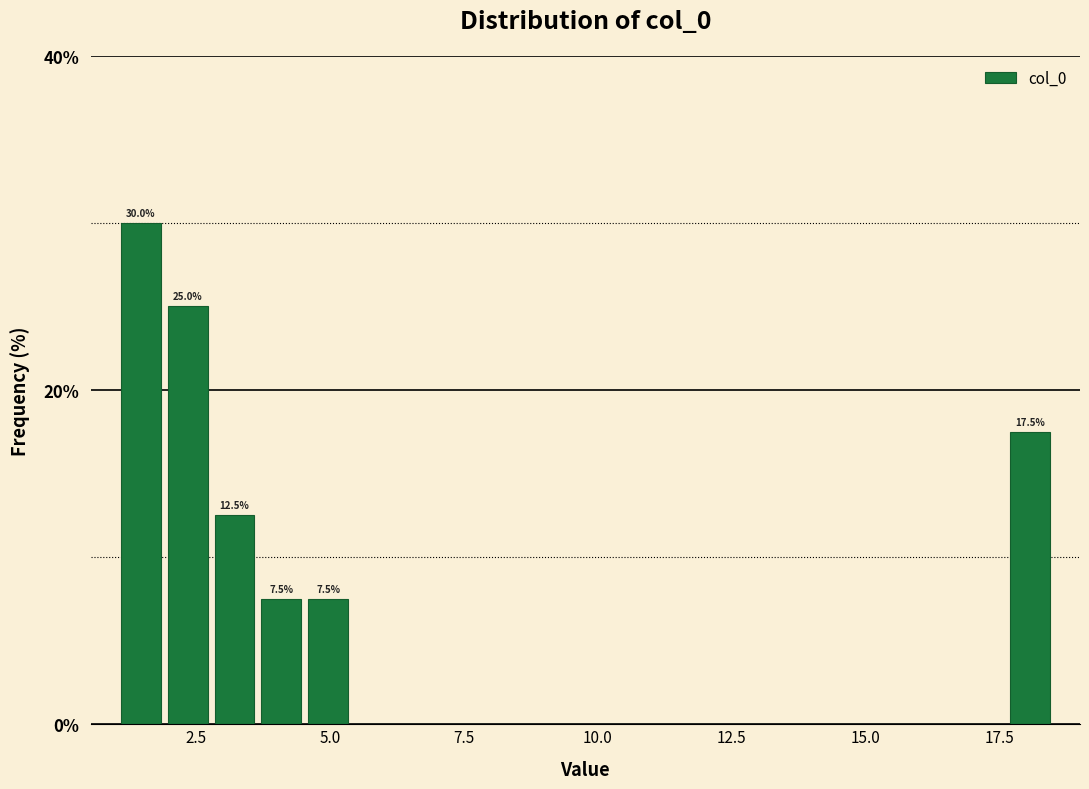

Around what value on the x-axis is the tallest bar? Give the approximate position of its centre, as read against the axis.

1.5